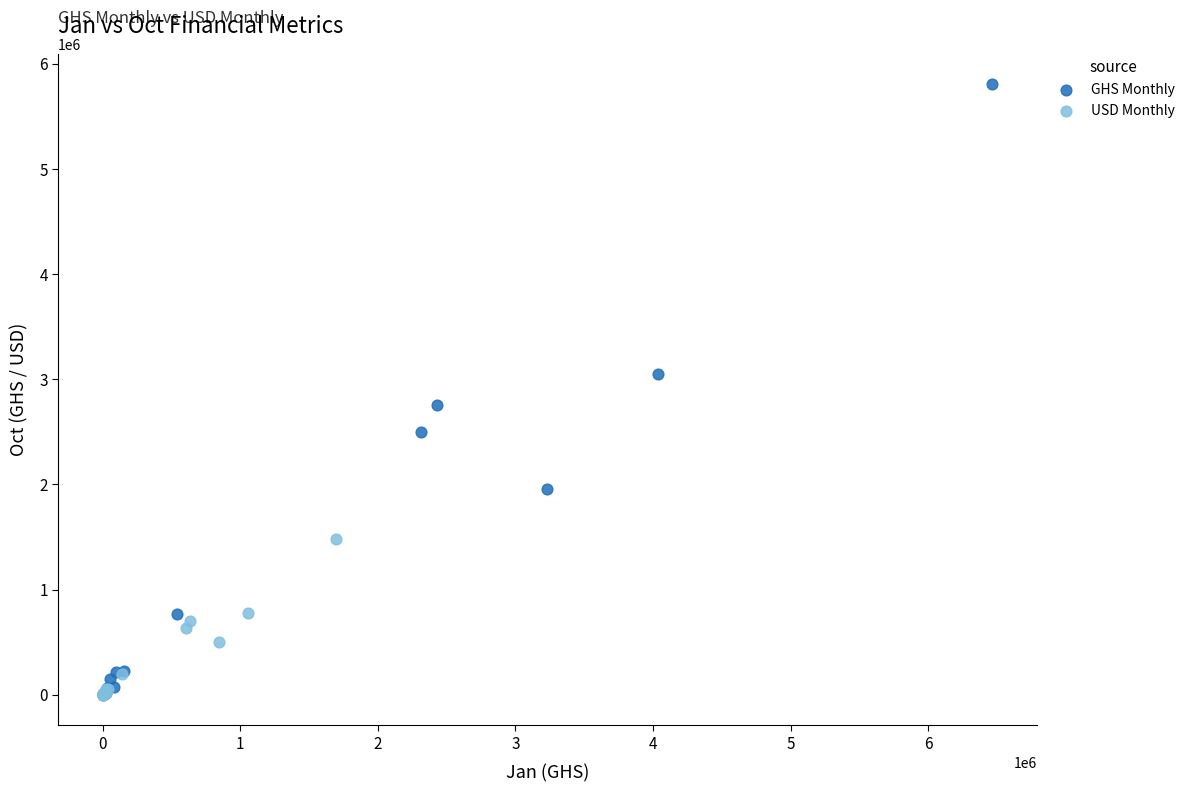

What are all the series names shown in the legend?

GHS Monthly, USD Monthly